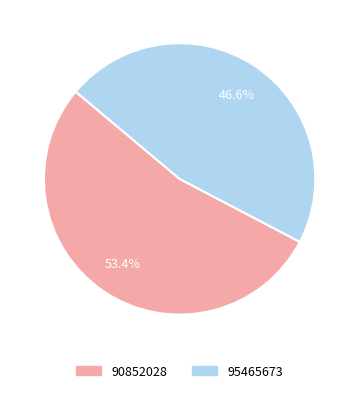

To the nearest percent, what portion does 95465673 represent?

47%